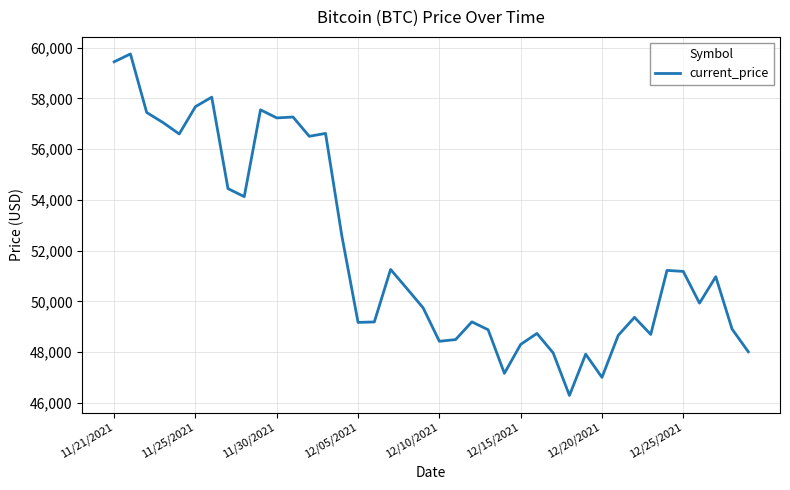

What is the maximum value shown in the chart?

59749